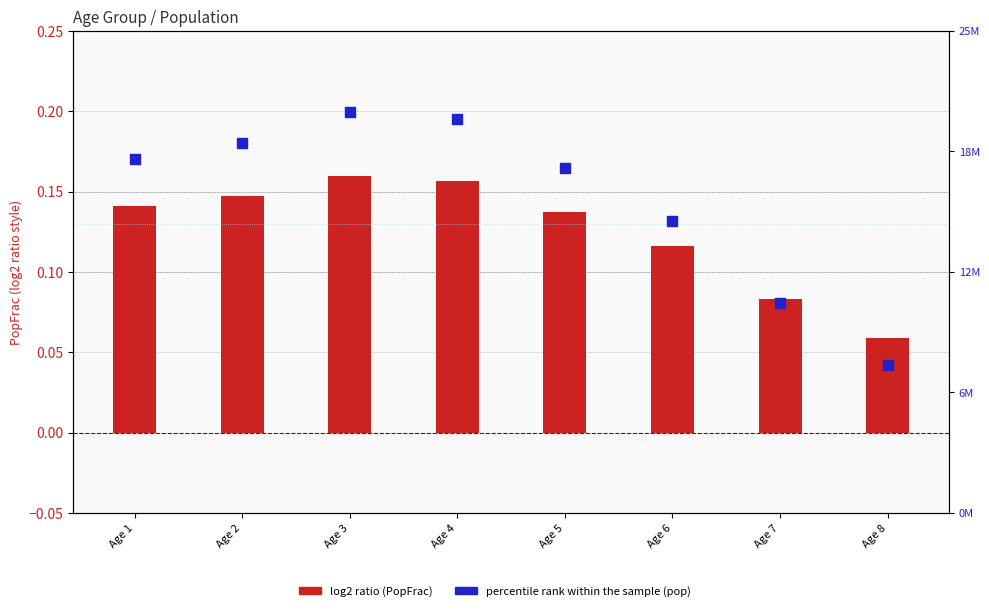

Which series has the widest spread of Y values?

percentile rank within the sample